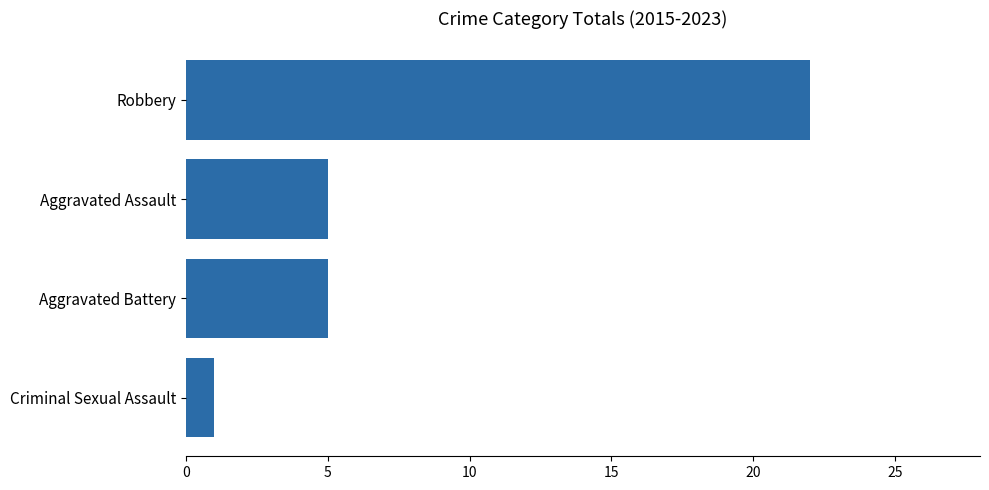

What is the difference between the second highest and minimum values?

4